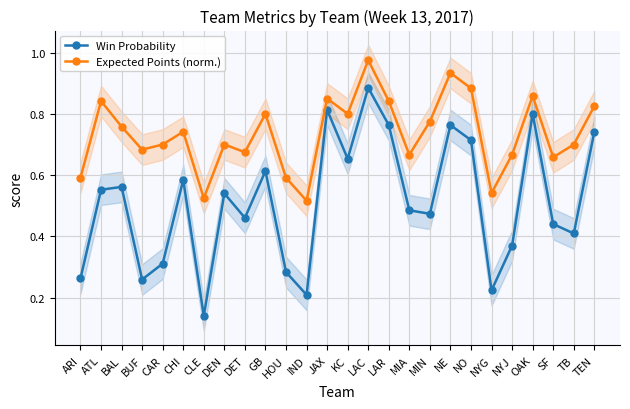

What is the label of the 13th point from the left?

JAX